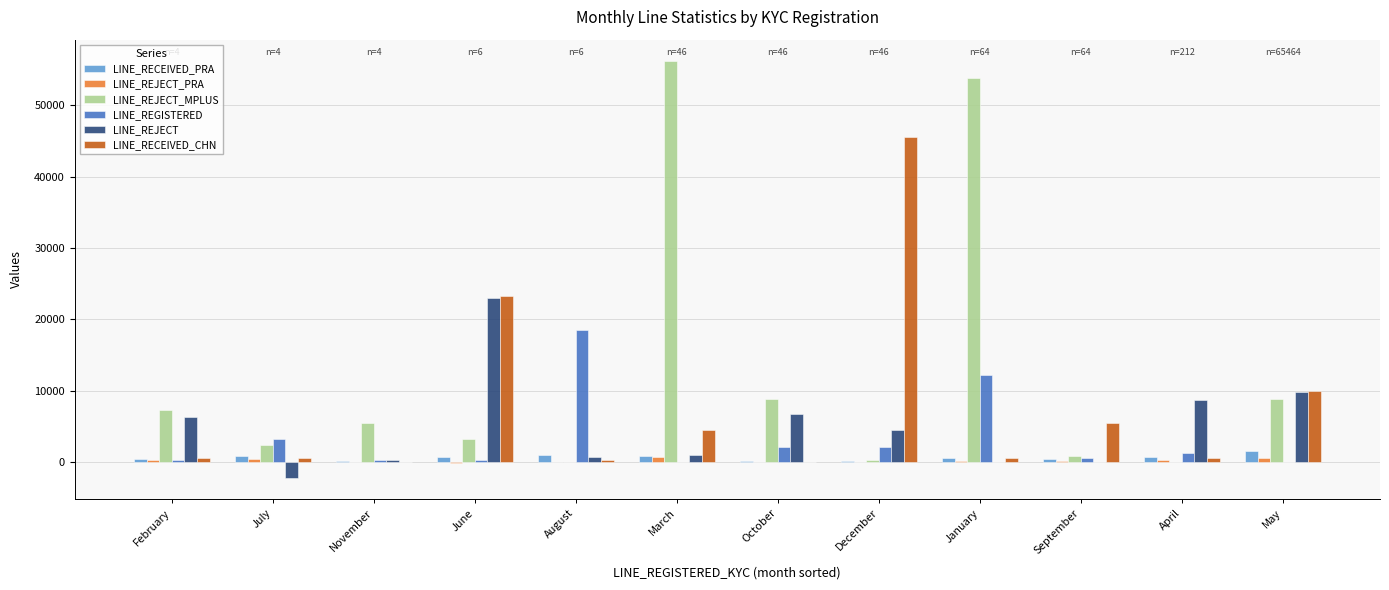

Between February and December, which series saw the biggest shift?

LINE_RECEIVED_CHN